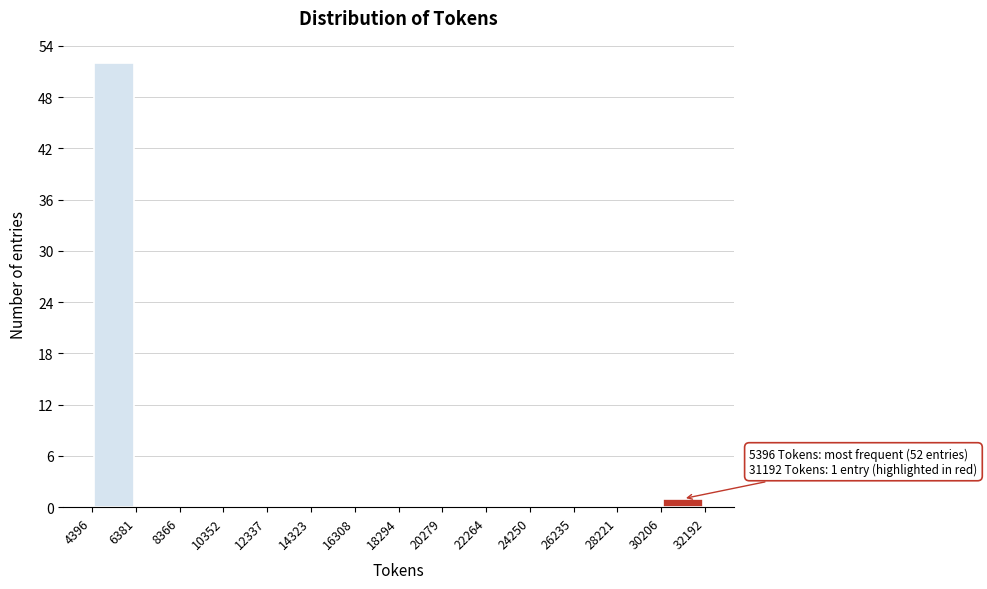

Which range on the x-axis has the tallest bar?

4396 to 6381